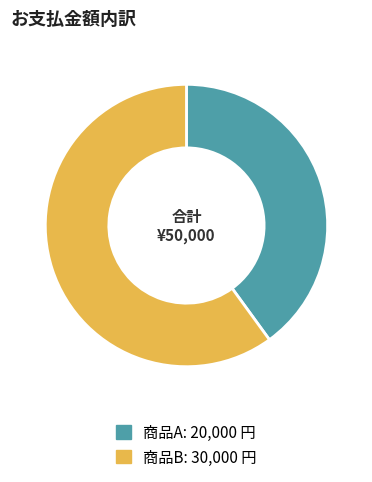

Does 商品A account for over 50% of the chart?

No